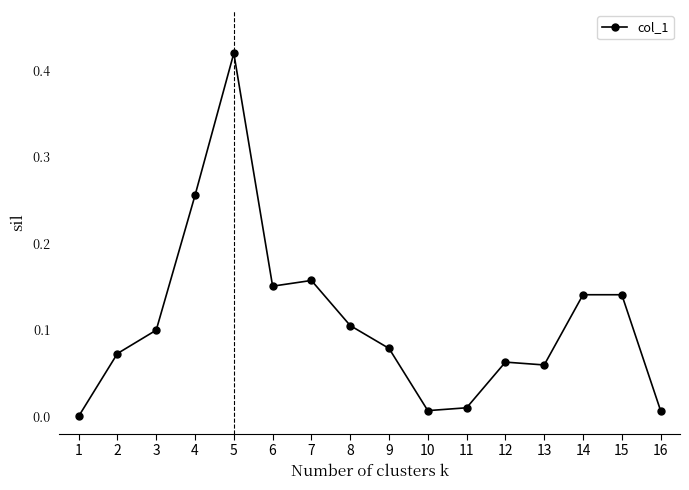

Is it true that the value at 10 is 0.0?

True